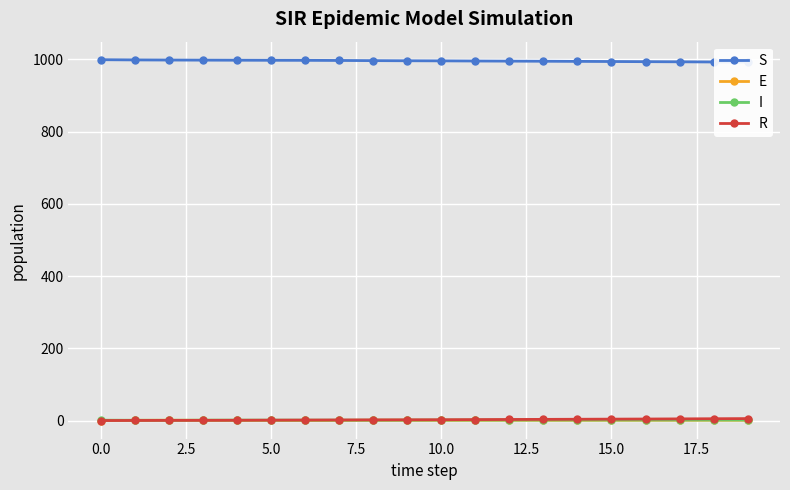

The R series shows 0.0 at 0.0. True or false?

True